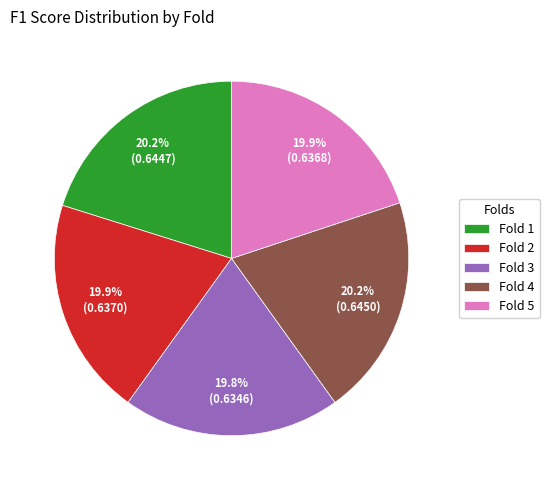

Is it true that Fold 1 is 20% of the pie?

True